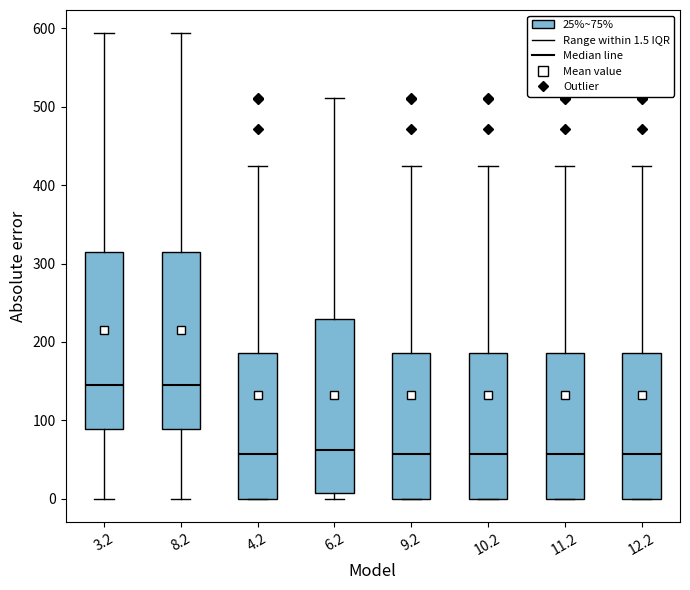

Reading left to right, transcribe this box plot: for each box, give where its median line is, the range the box spans, and where its two whiskers end, as read against the y-axis. The values are not printed on the chart, so give them approximately, as read against the axis.

3.2: median 140, box 90 to 310, whiskers 0 to 590
8.2: median 140, box 90 to 310, whiskers 0 to 590
4.2: median 60, box 0 to 190, whiskers 0 to 420
6.2: median 60, box 10 to 230, whiskers 0 to 510
9.2: median 60, box 0 to 190, whiskers 0 to 420
10.2: median 60, box 0 to 190, whiskers 0 to 420
11.2: median 60, box 0 to 190, whiskers 0 to 420
12.2: median 60, box 0 to 190, whiskers 0 to 420